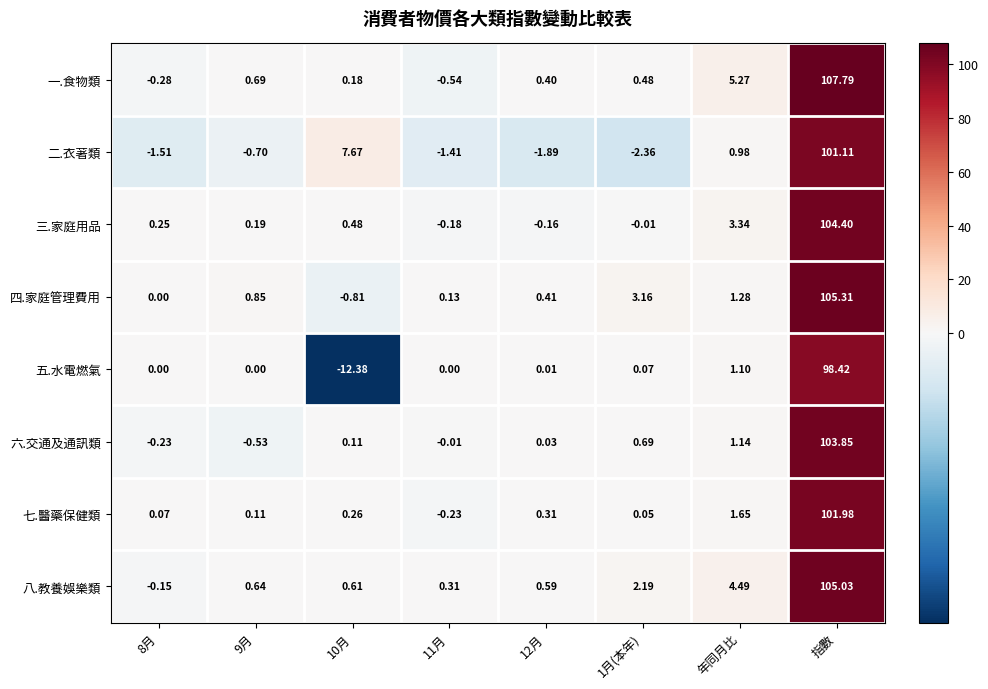

At which label is 五.水電燃氣 closest to 43?

年同月比